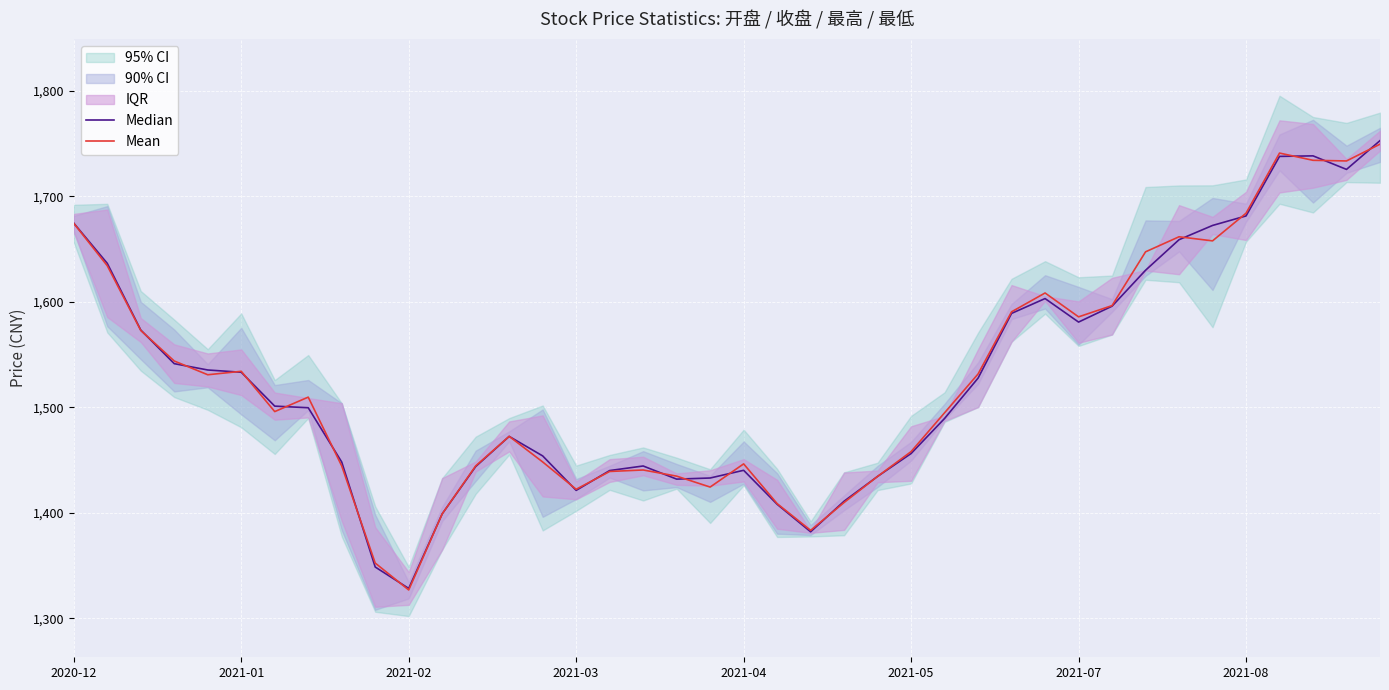

Where does the Median series first go above 1501?

2020-12